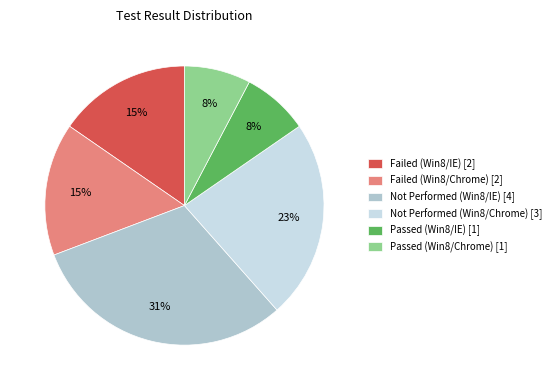

Is there any slice that represents more than half of the pie?

No